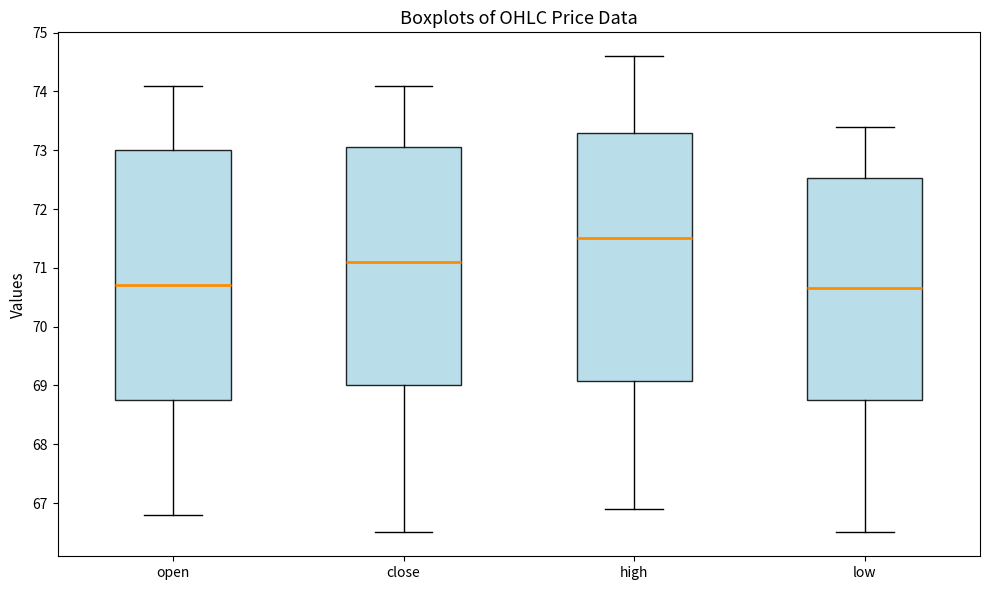

Where does the lower whisker of the box for high end on the y-axis? The values are not printed on the chart, so give them approximately, as read against the axis.

66.9